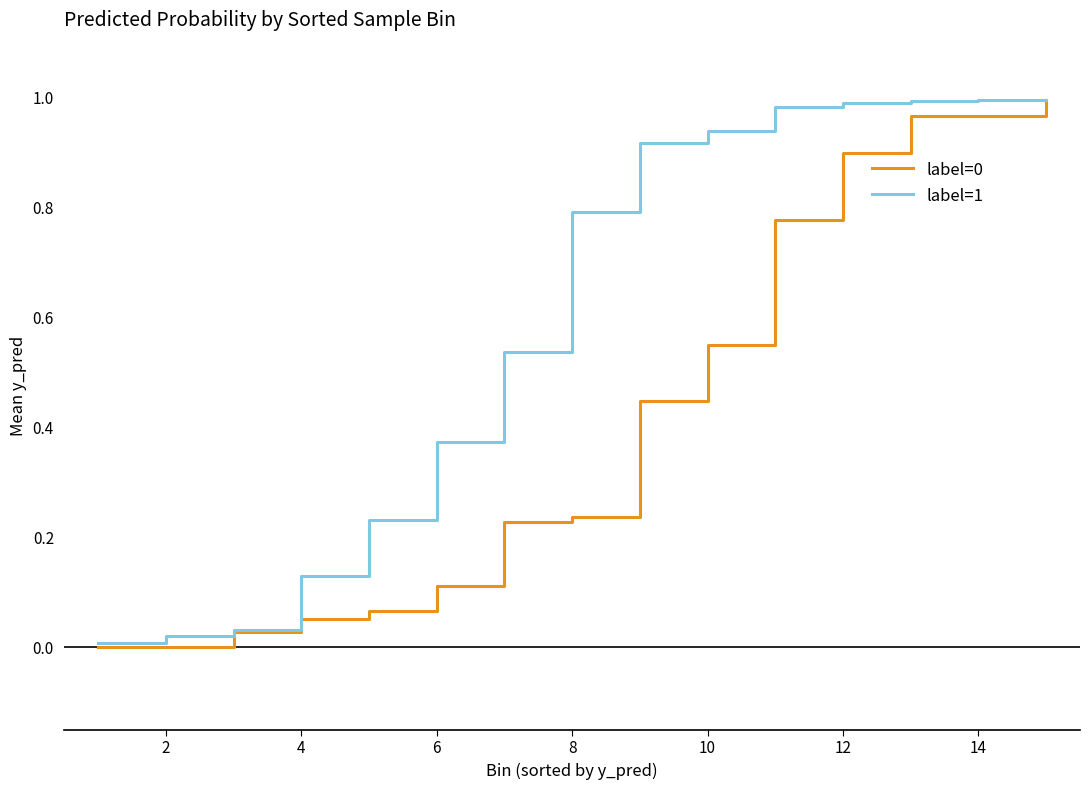

Which series has the largest total across all categories?

label=1